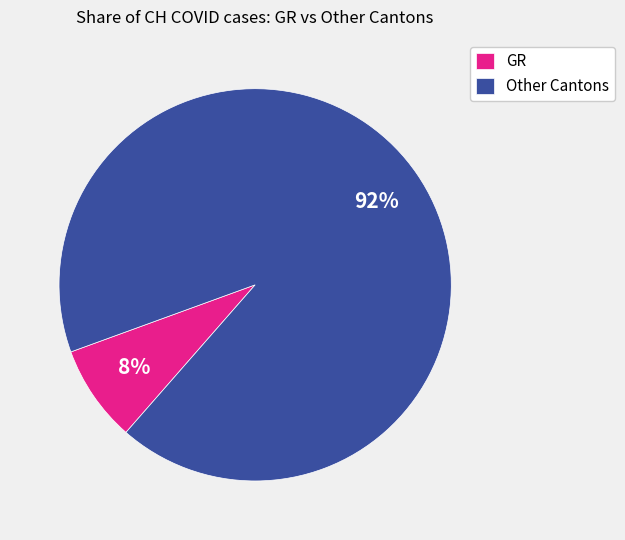

The Other Cantons slice represents 92% of the pie. True or false?

True